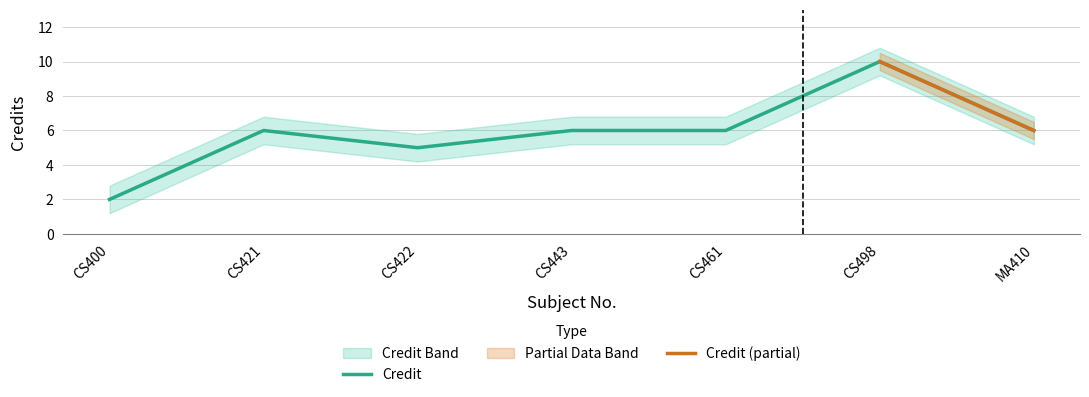

What is the difference between the maximum and minimum values in the Credit_upper series?

8.0